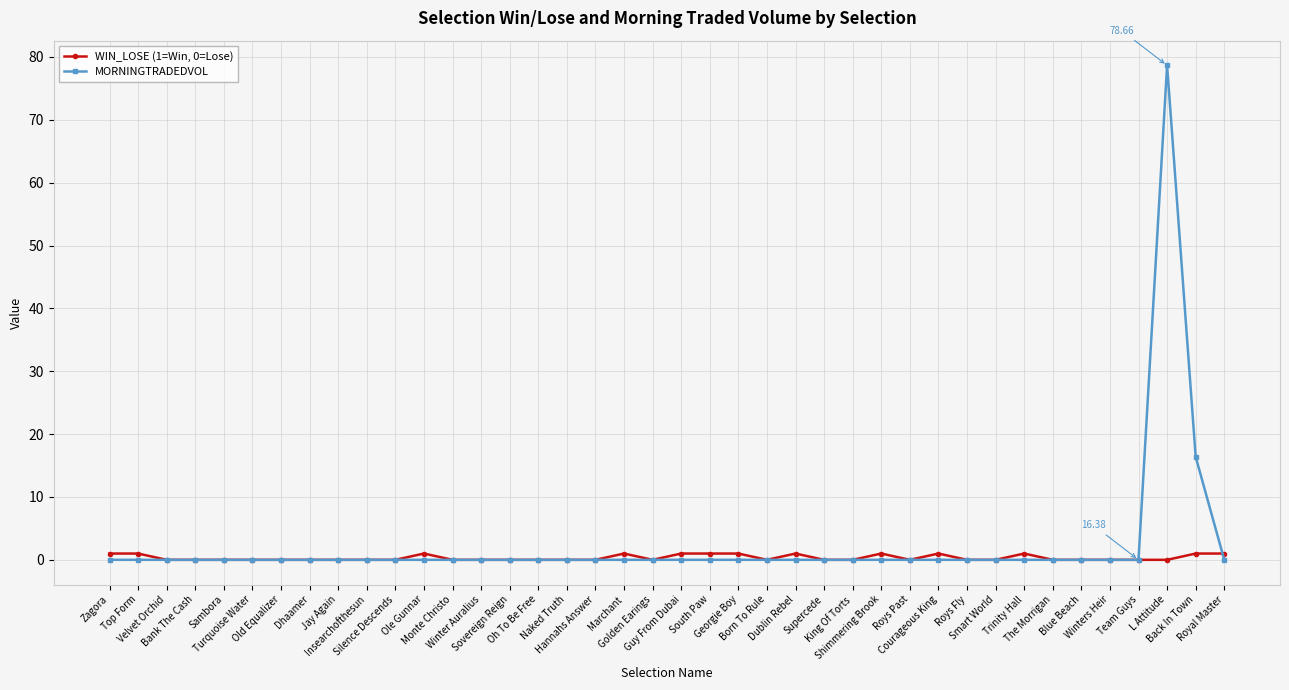

Which series has the largest range (max minus min)?

MORNINGTRADEDVOL